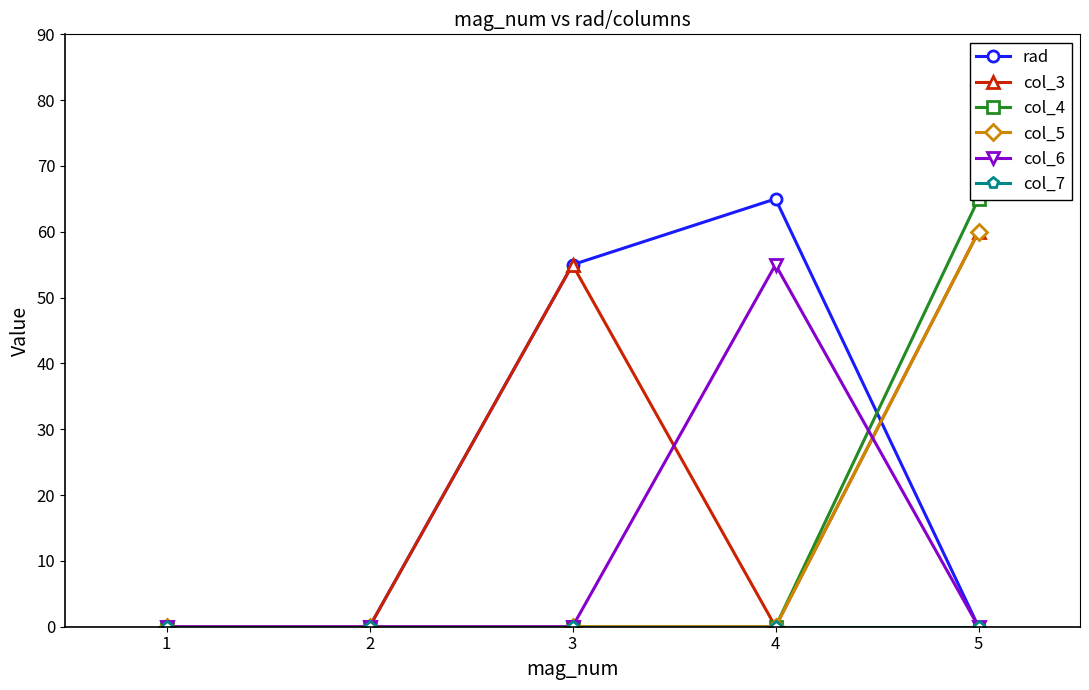

Does the chart display data point markers on the line(s)?

Yes